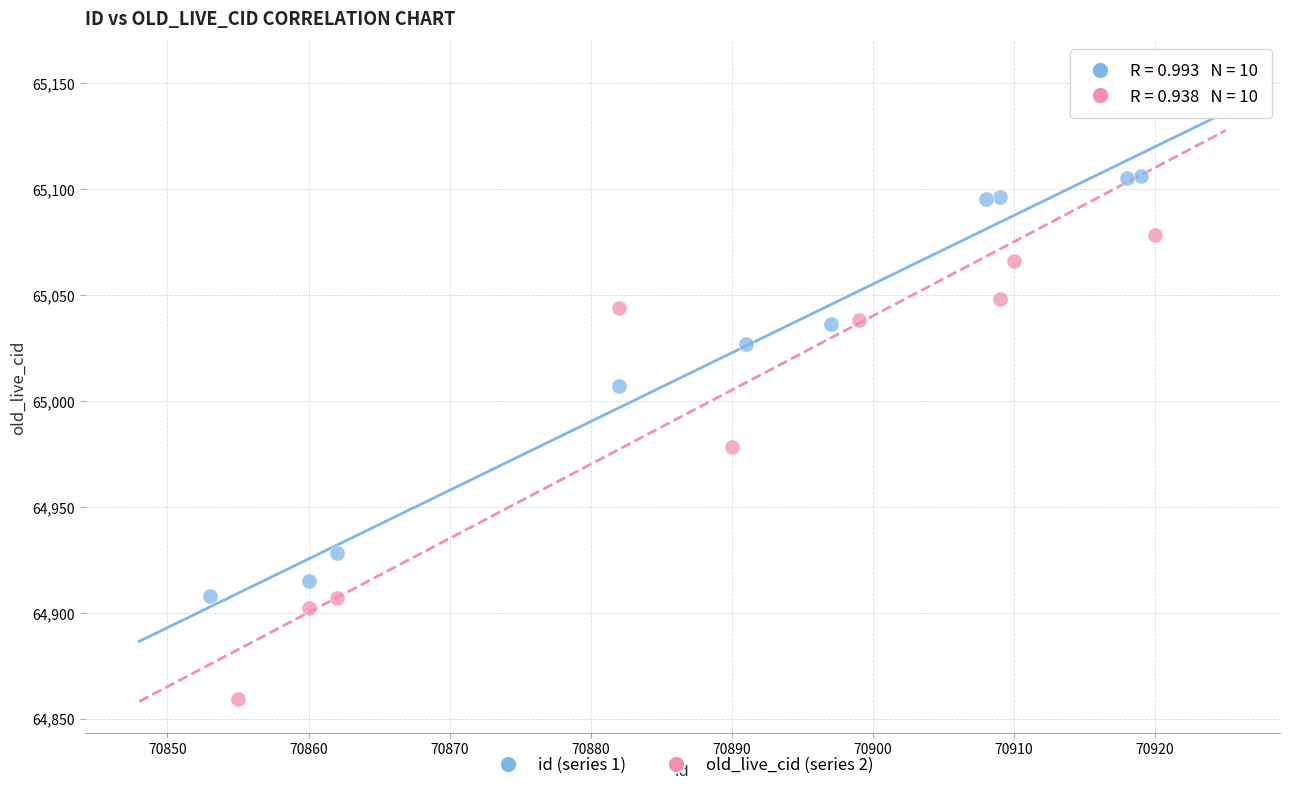

Which series reaches the maximum Y coordinate?

old_live_cid (series 2)